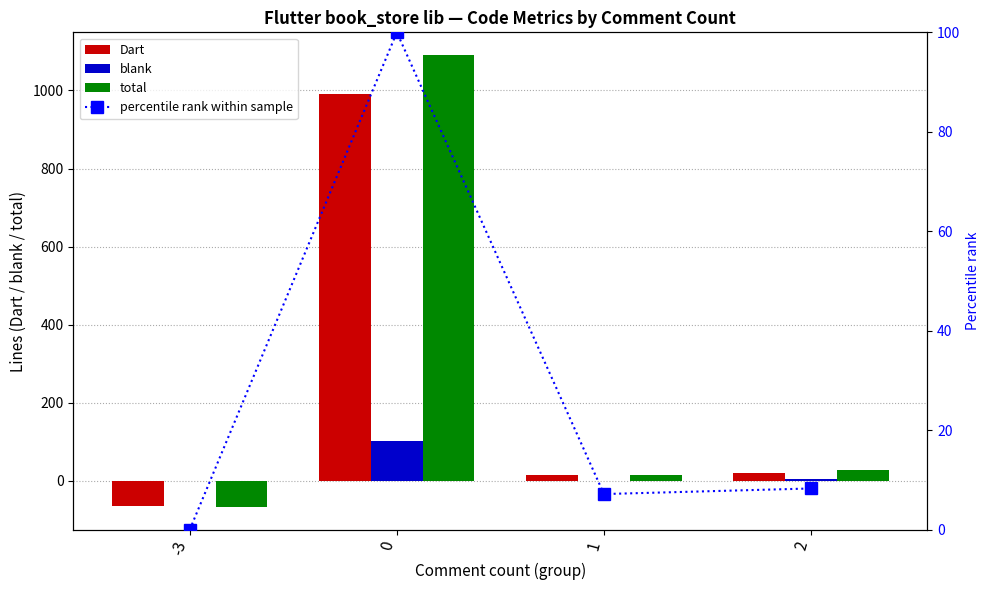

Reading left to right, transcribe all the data shown in this chart.

Dart: -3=-64.0	0=990.0	1=15.0	2=21.0
blank: -3=0.0	0=101.0	1=0.0	2=6.0
total: -3=-67.0	0=1091.0	1=16.0	2=29.0
percentile rank within sample: -3=0.0	0=100.0	1=7.2	2=8.3